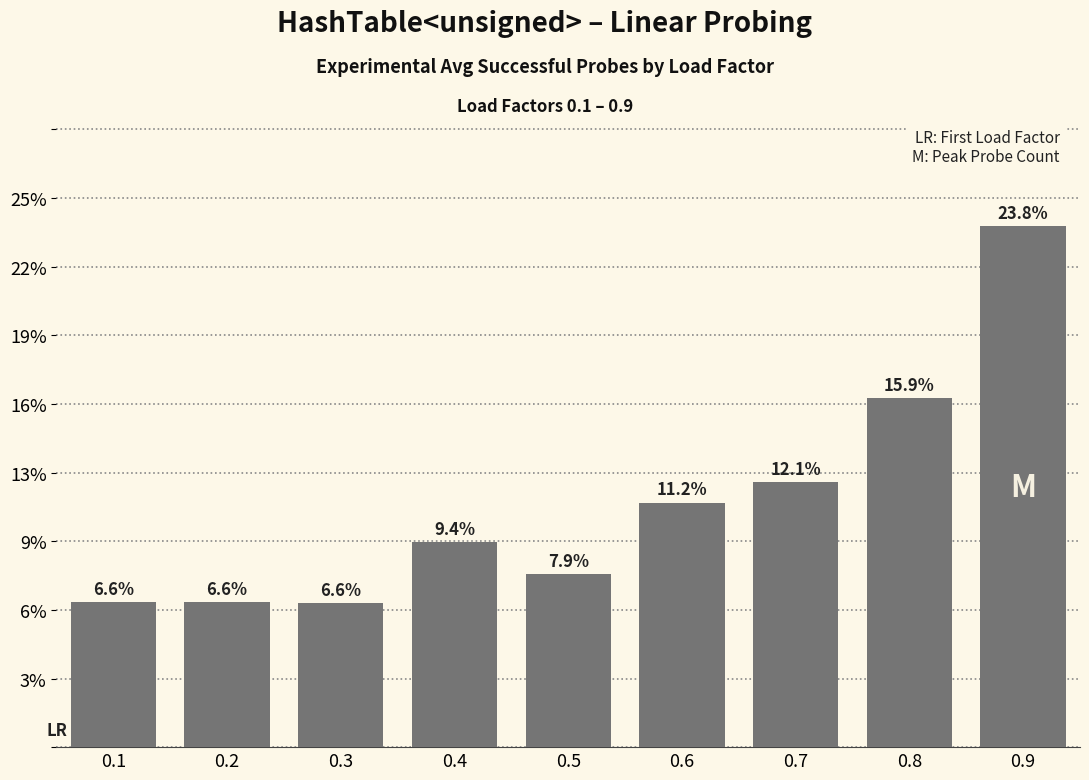

Does the chart contain any negative values?

No